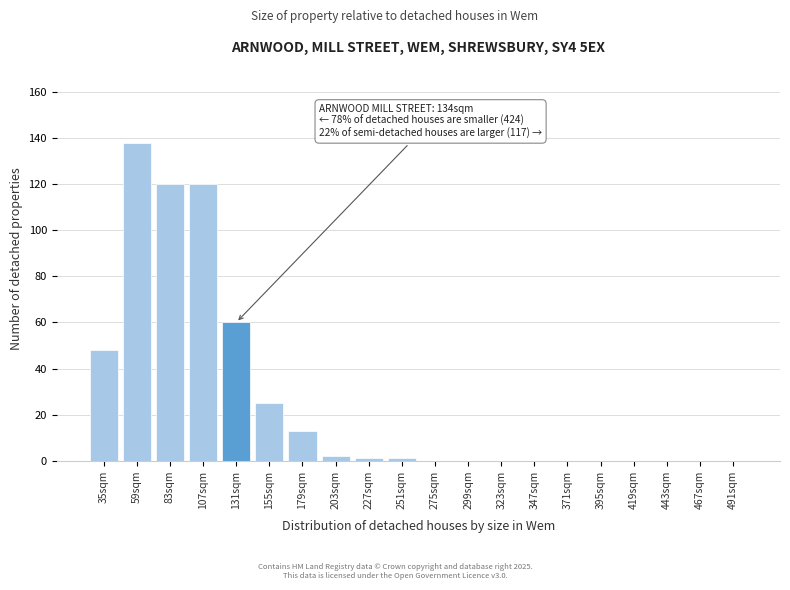

Reading right to left, extract all data points from this chart.

491sqm=0	467sqm=0	443sqm=0	419sqm=0	395sqm=0	371sqm=0	347sqm=0	323sqm=0	299sqm=0	275sqm=0	251sqm=1	227sqm=1	203sqm=2	179sqm=13	155sqm=25	131sqm=60	107sqm=120	83sqm=120	59sqm=138	35sqm=48